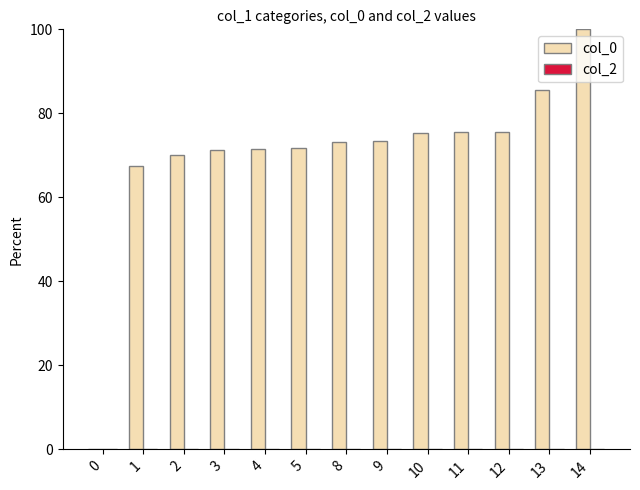

What is the sum of all values?

910.3